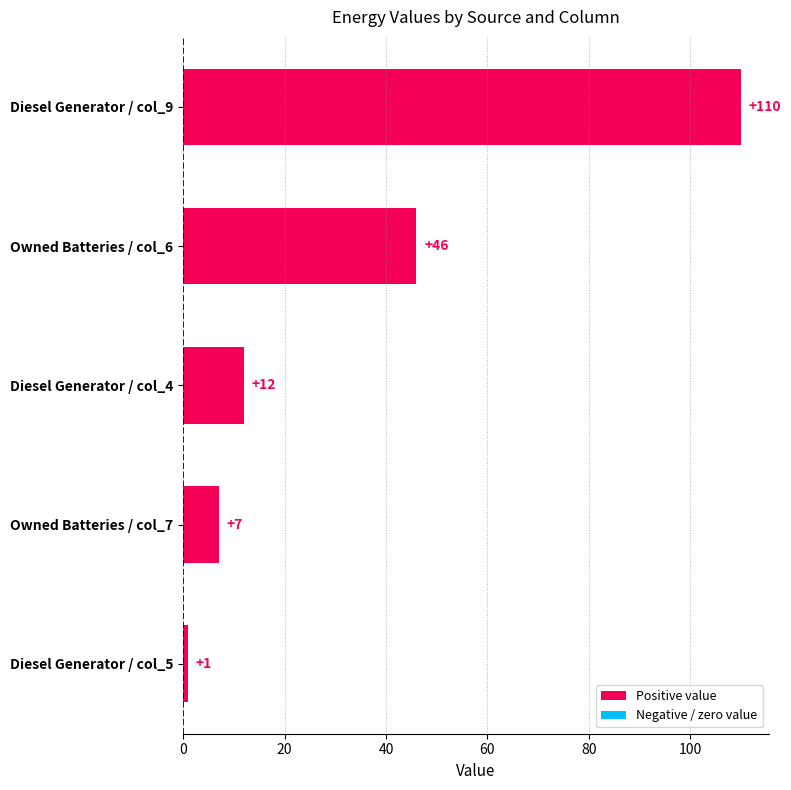

What is the label of the 2nd bar from the top?

Owned Batteries / col_6